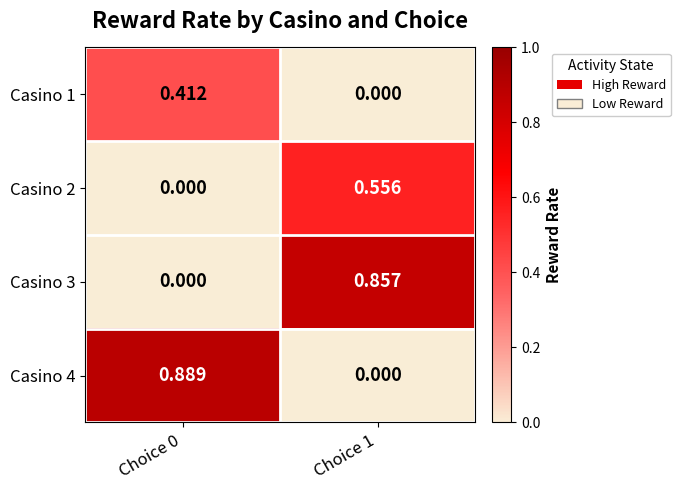

Which series has the largest total across all categories?

Casino 4